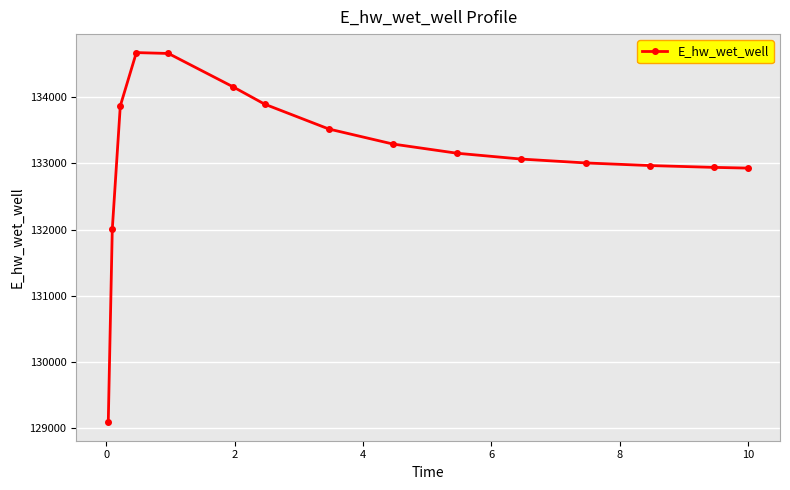

True or false: the data has more than 0 interior local peaks.

True